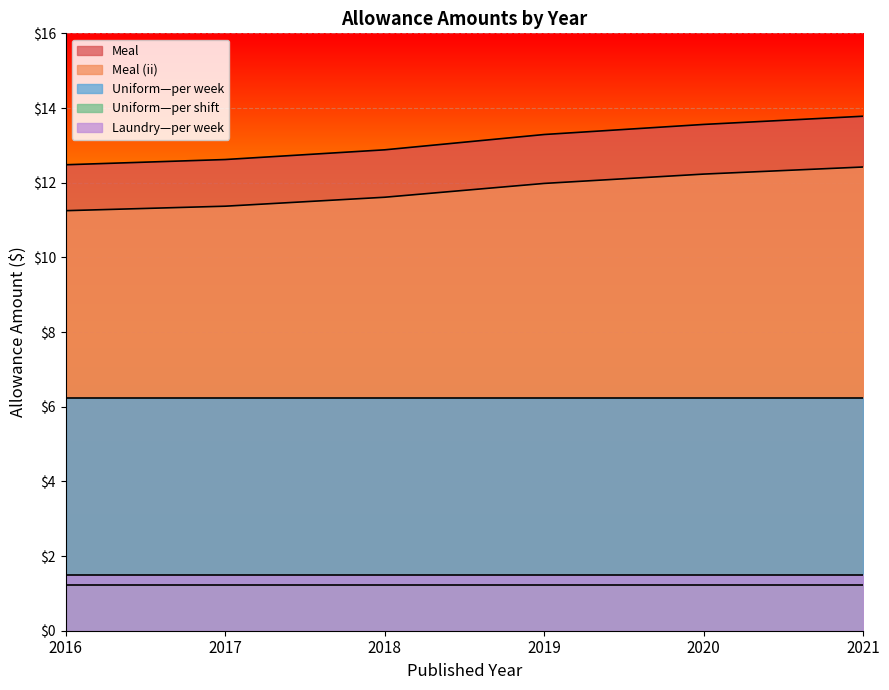

Reading right to left, transcribe all the data shown in this chart.

Meal: 2021=13.8	2020=13.6	2019=13.3	2018=12.9	2017=12.6	2016=12.5
Meal (ii): 2021=12.4	2020=12.2	2019=12.0	2018=11.6	2017=11.4	2016=11.2
Uniform—per week: 2021=6.2	2020=6.2	2019=6.2	2018=6.2	2017=6.2	2016=6.2
Uniform—per shift: 2021=1.2	2020=1.2	2019=1.2	2018=1.2	2017=1.2	2016=1.2
Laundry—per week: 2021=1.5	2020=1.5	2019=1.5	2018=1.5	2017=1.5	2016=1.5